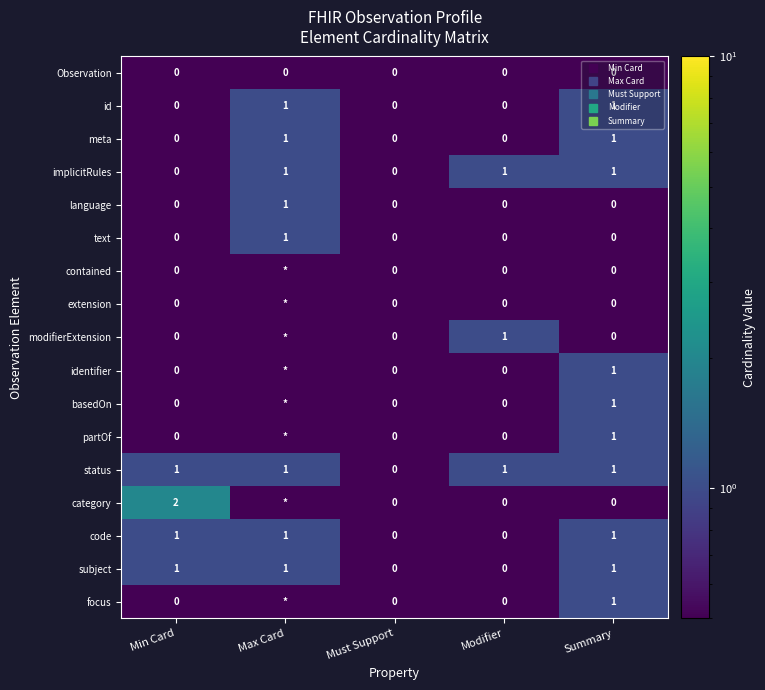

Rank the series at Summary from lowest to highest value.

Observation, language, text, contained, extension, modifierExtension, category, id, meta, implicitRules, identifier, basedOn, partOf, status, code, subject, focus